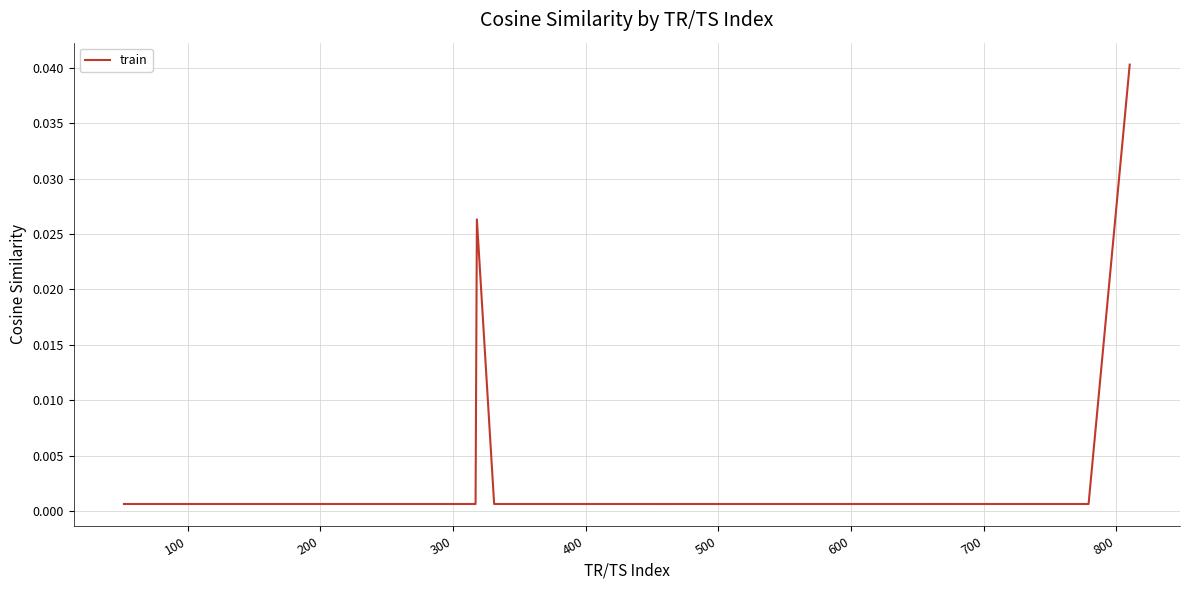

How many lines are shown in the chart?

1